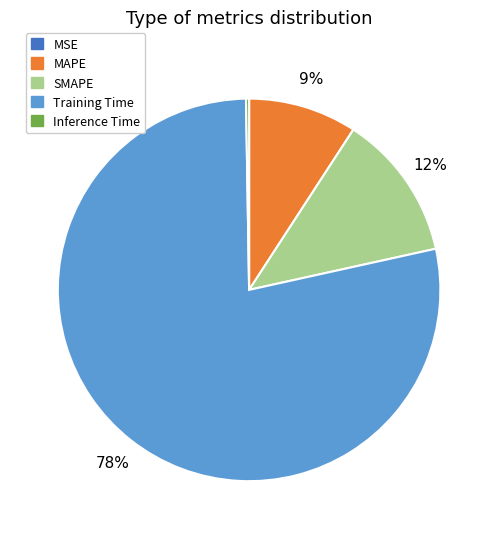

To the nearest percent, what is the average slice percentage?

20%